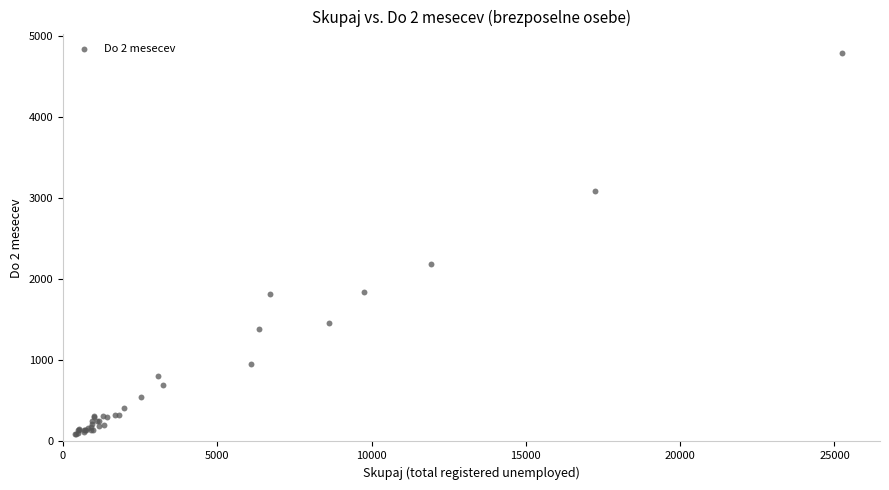

What Y value in the scatter plot is closest to 2441?

2186